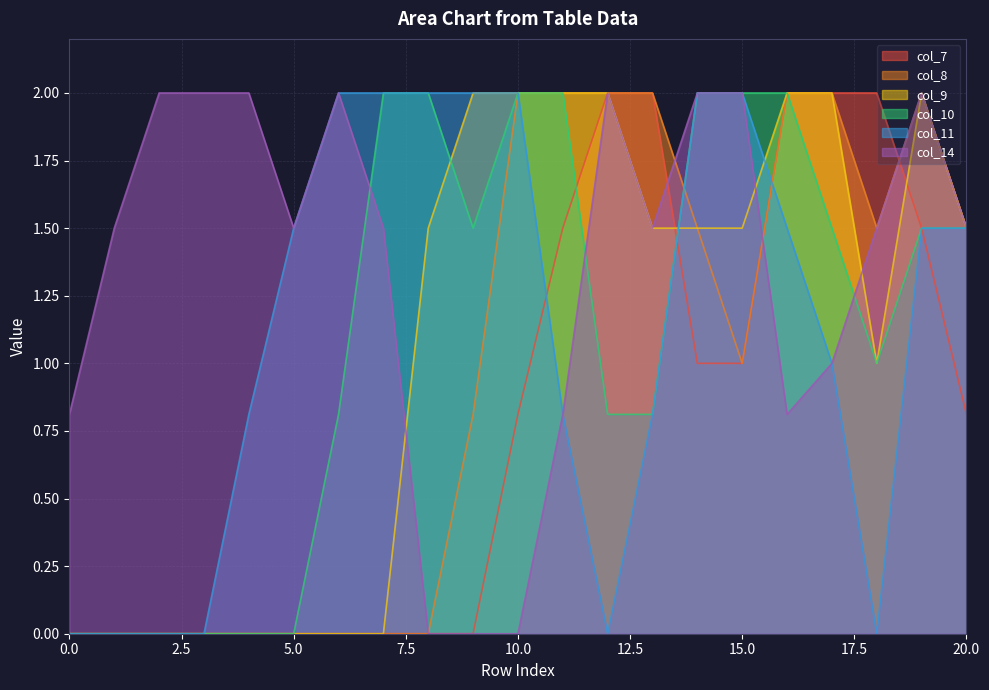

Where does the col_14 series first go above 1?

1